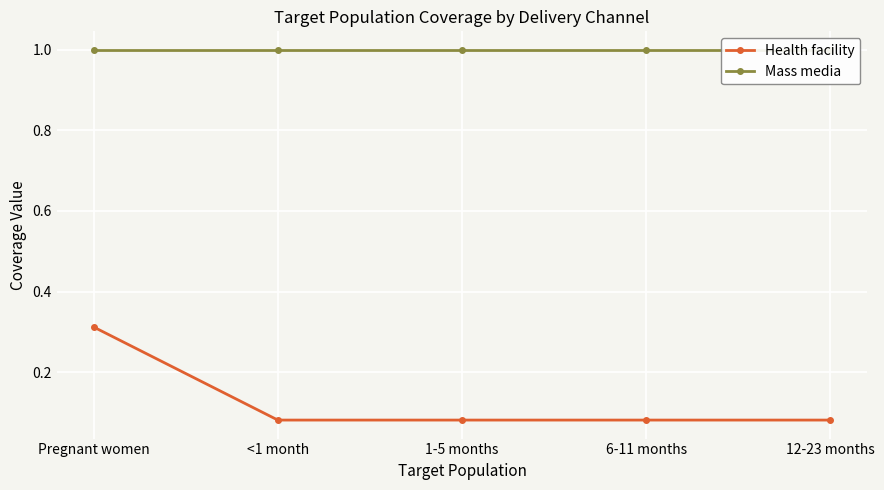

At Pregnant women, list the series in order from smallest to largest.

Health facility, Mass media